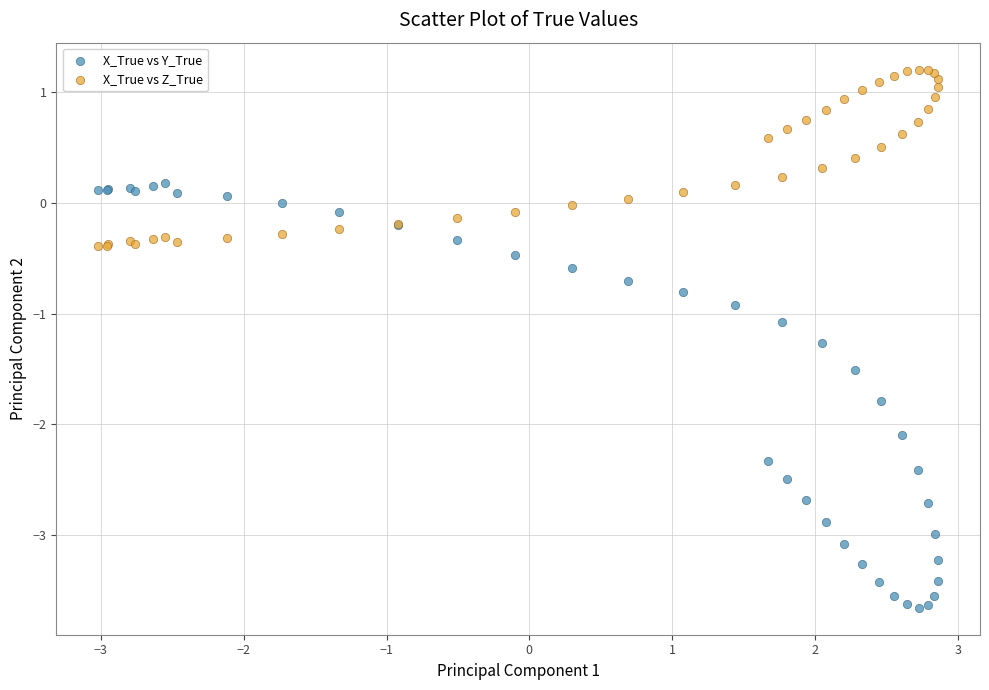

Which series reaches the maximum Y coordinate?

X_True vs Z_True